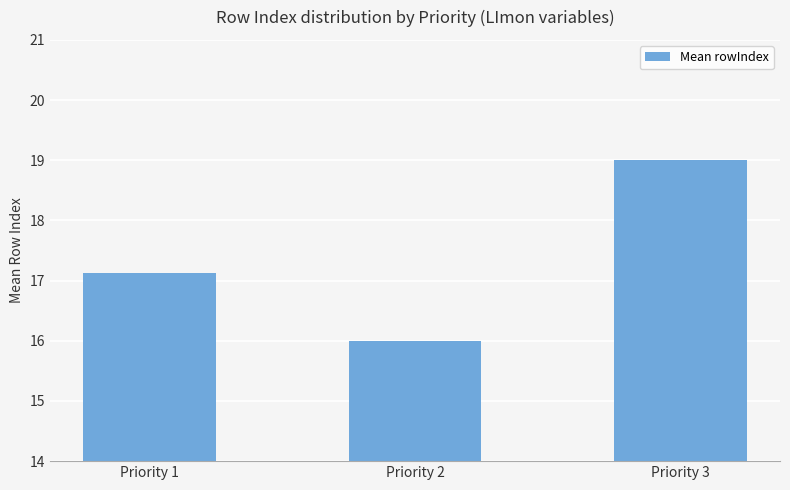

Where is the data nearest to the value 17?

Priority 1